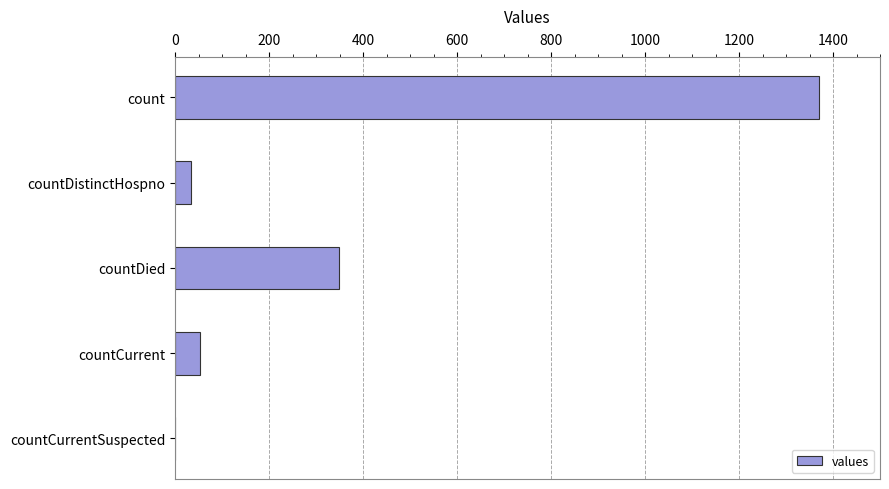

Approximately how many times larger is the value at count compared to countDistinctHospno?

41.5